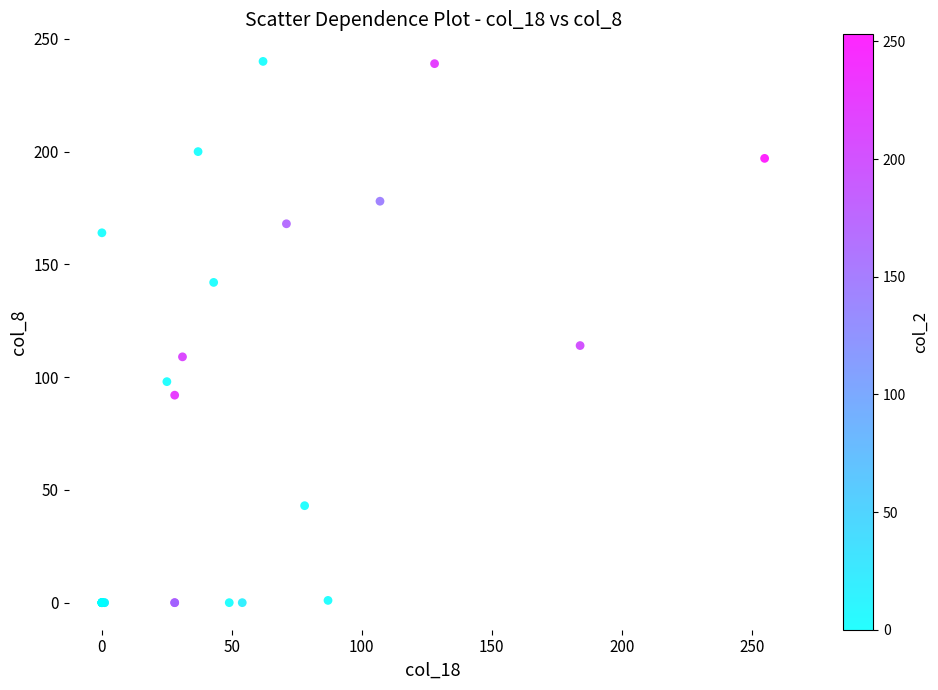

What Y value in the scatter plot is closest to 120?

114